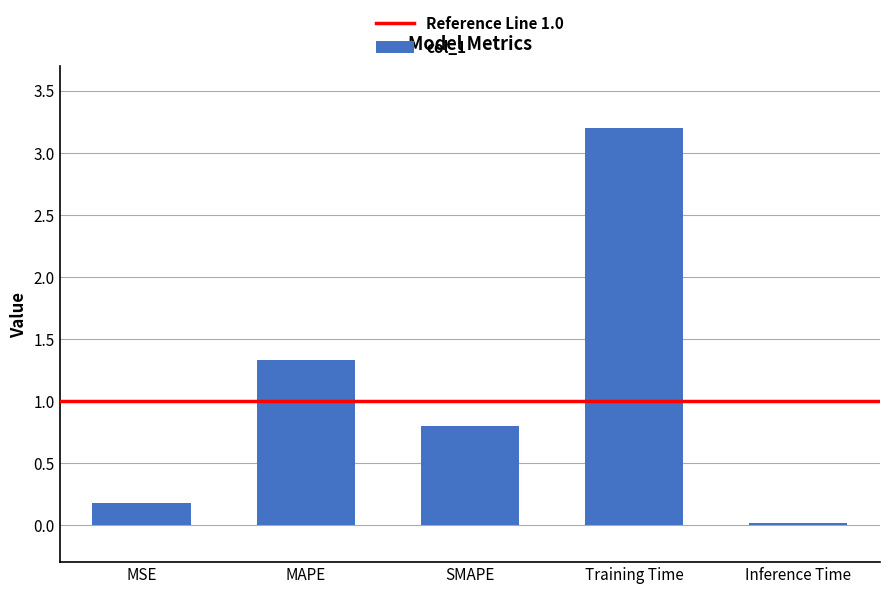

What is the difference between the second highest and second lowest values?

1.1